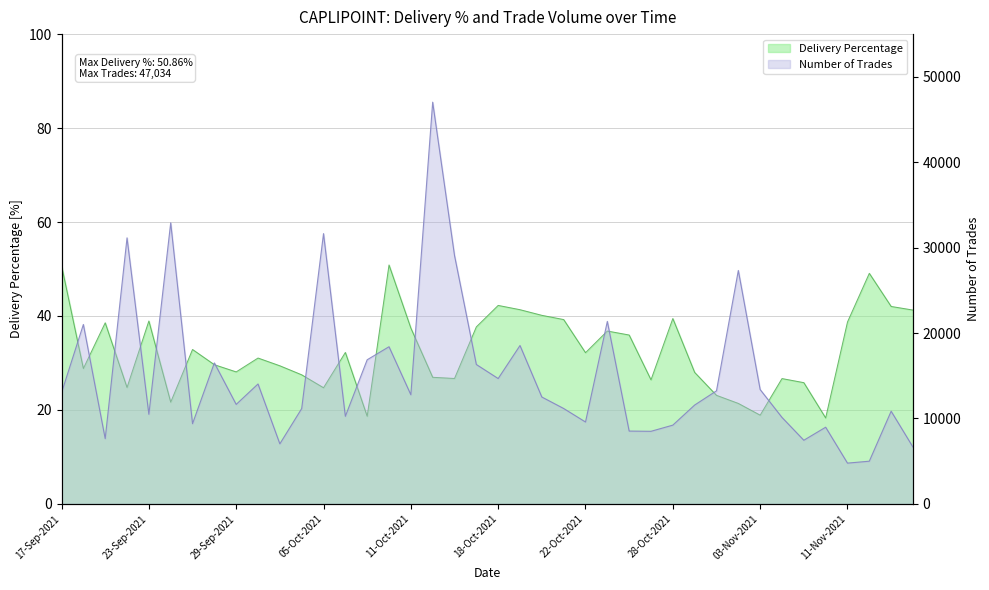

What is the label of the 37th point from the left?

11-Nov-2021